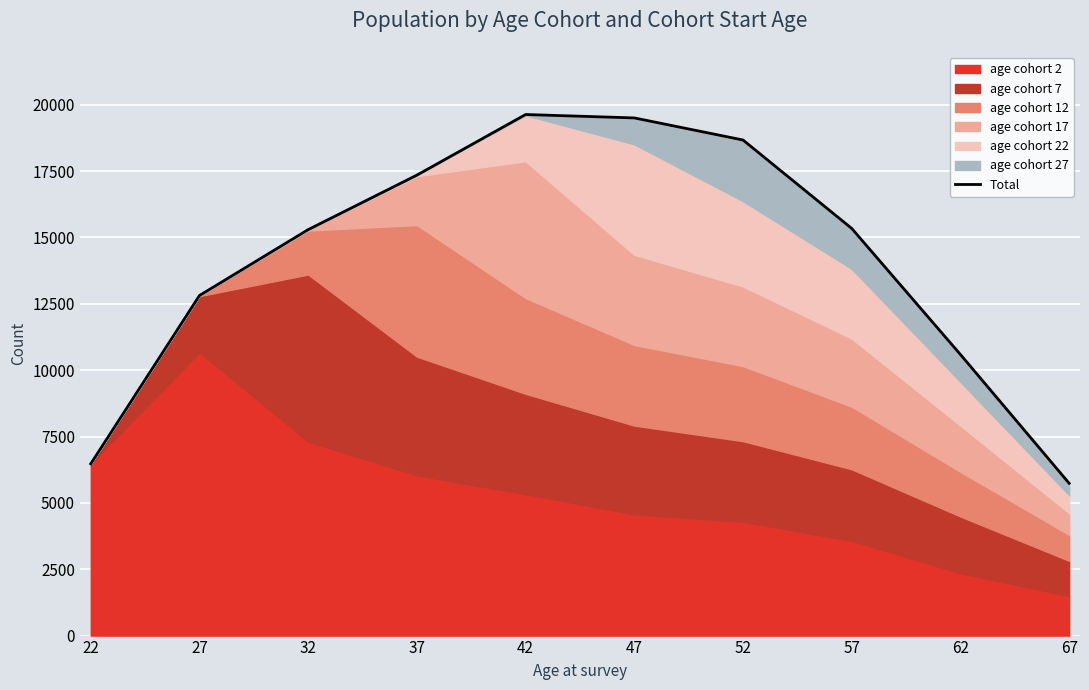

What is the change in value from 37 to 52?

+1323